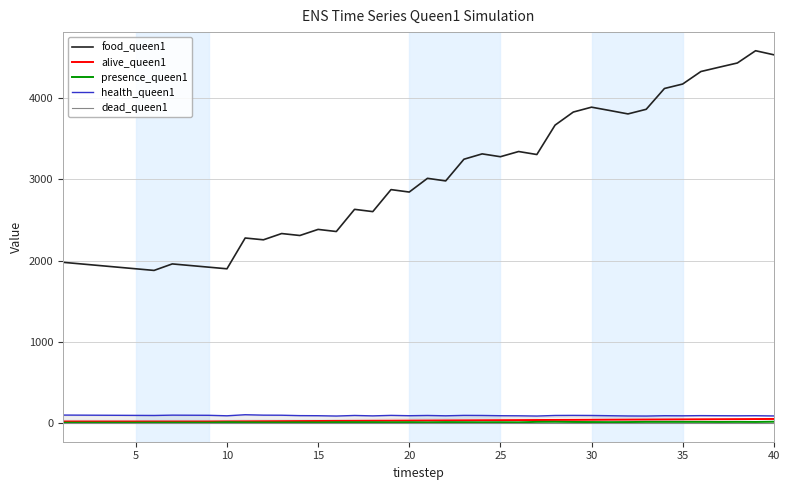

What is the value of the food_queen1 point at the 38th from the left?

4434